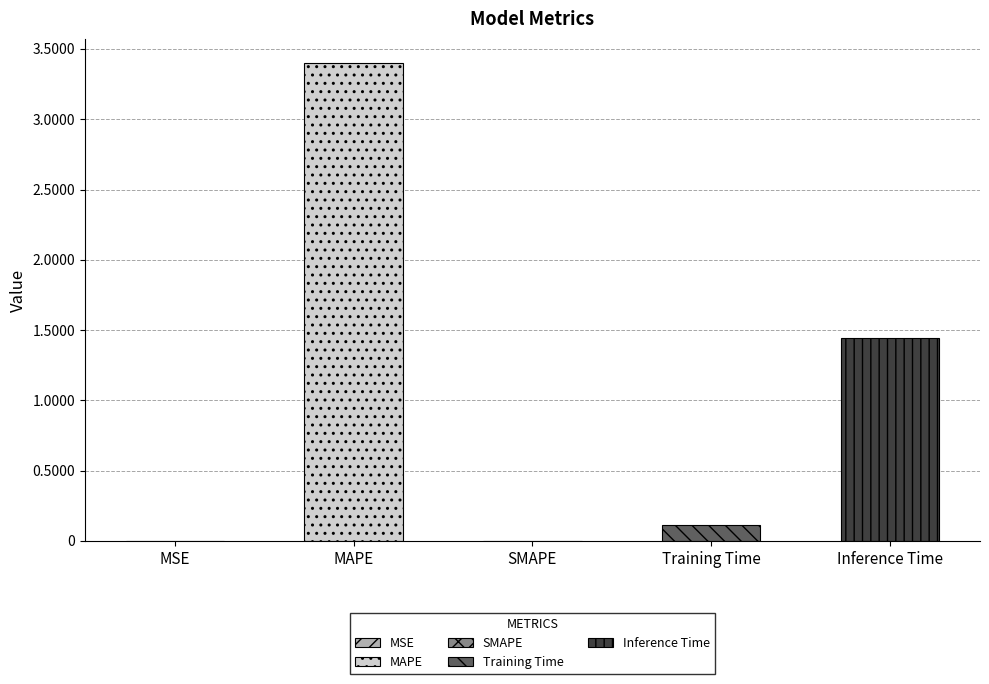

True or false: the data shows 0.2 at Training Time.

False